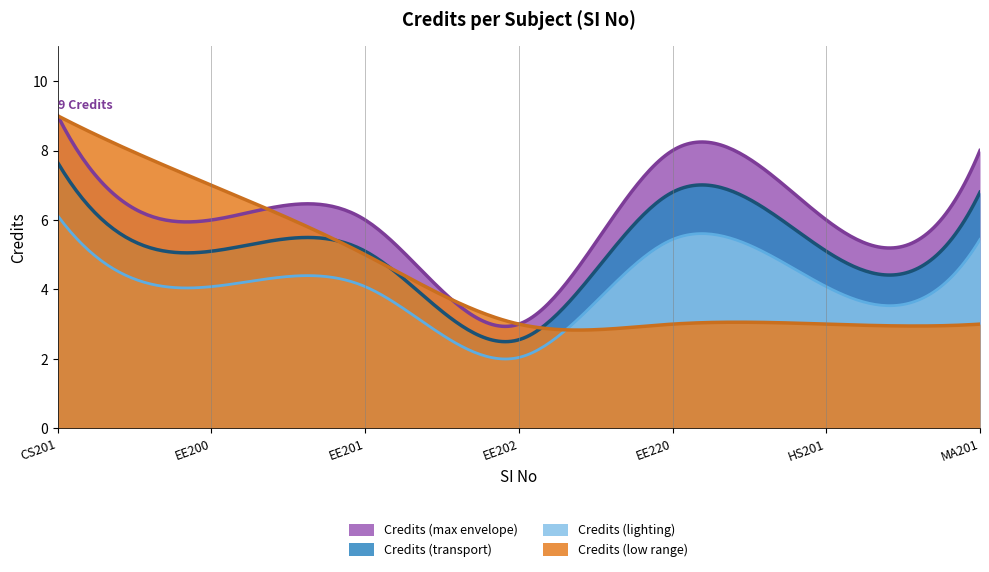

List the labels in order of value, largest first.

1, 5, 7, 2, 3, 6, 4